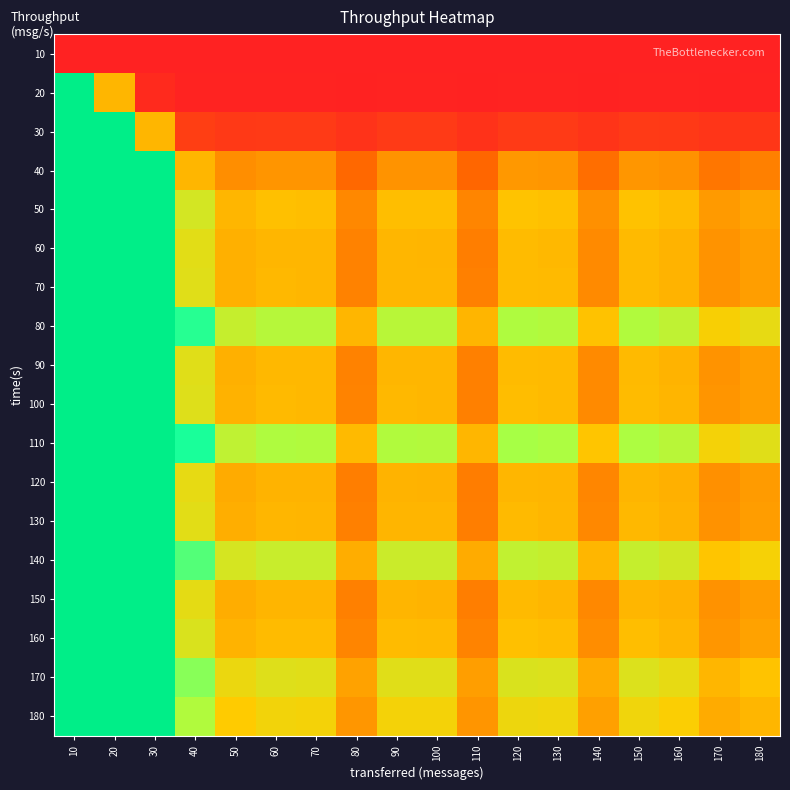

What is the total value across all series at 170?

13.6